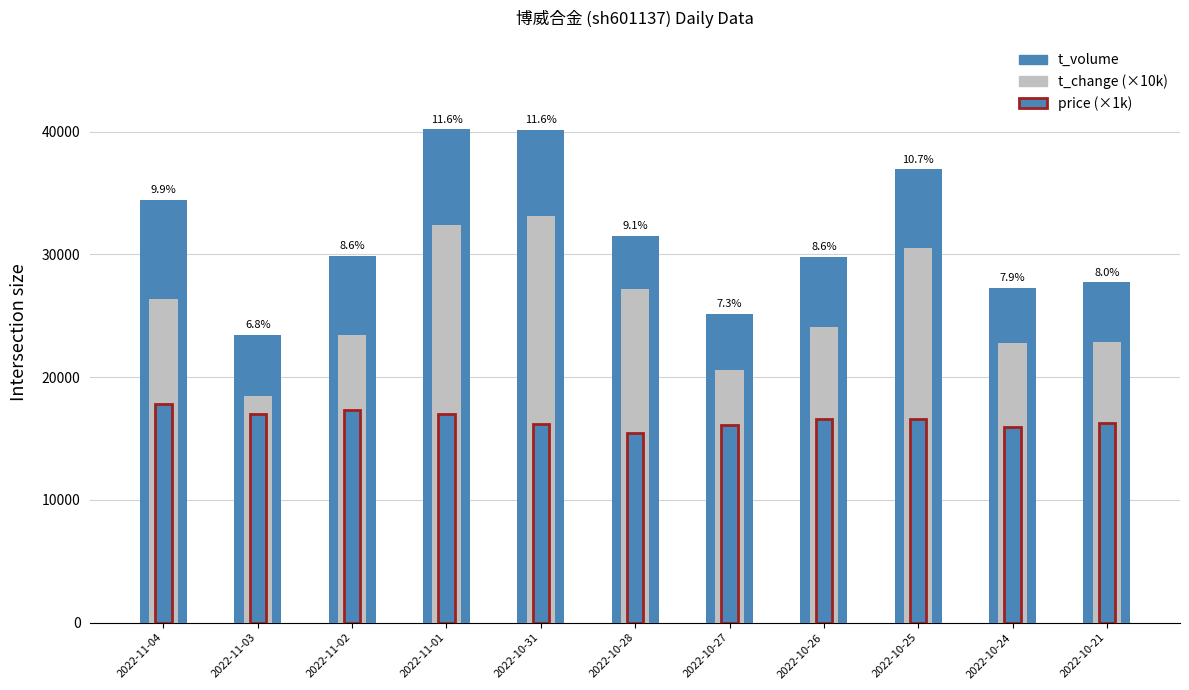

Are the bars horizontal?

No